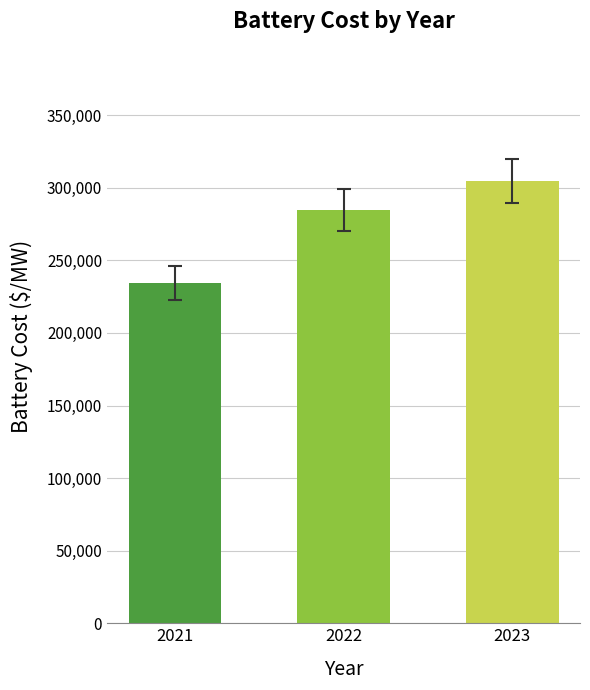

Reading left to right, list all the values displayed in this chart.

234609.3	284785.5	304421.7